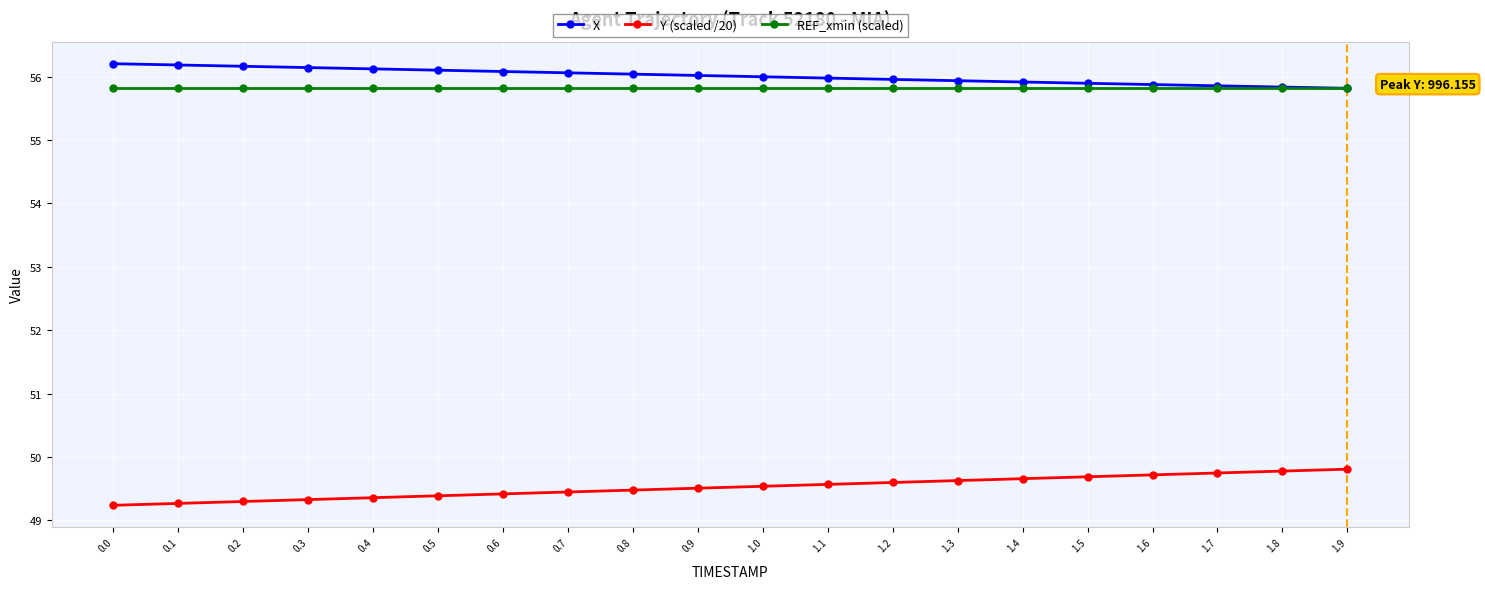

What is the sum of all REF_xmin (scaled) values?

1116.3